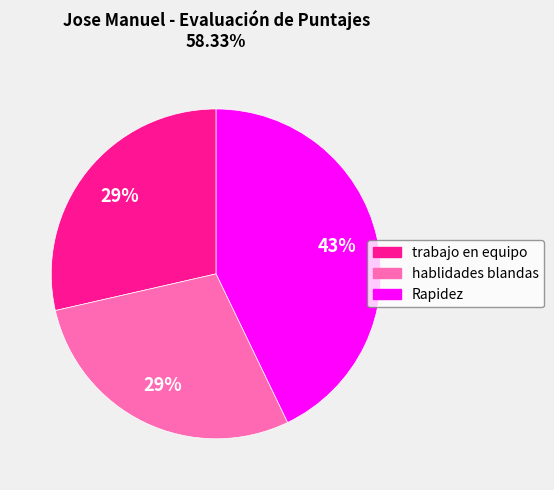

To the nearest percent, what is the difference between the largest and smallest slice percentages?

14%